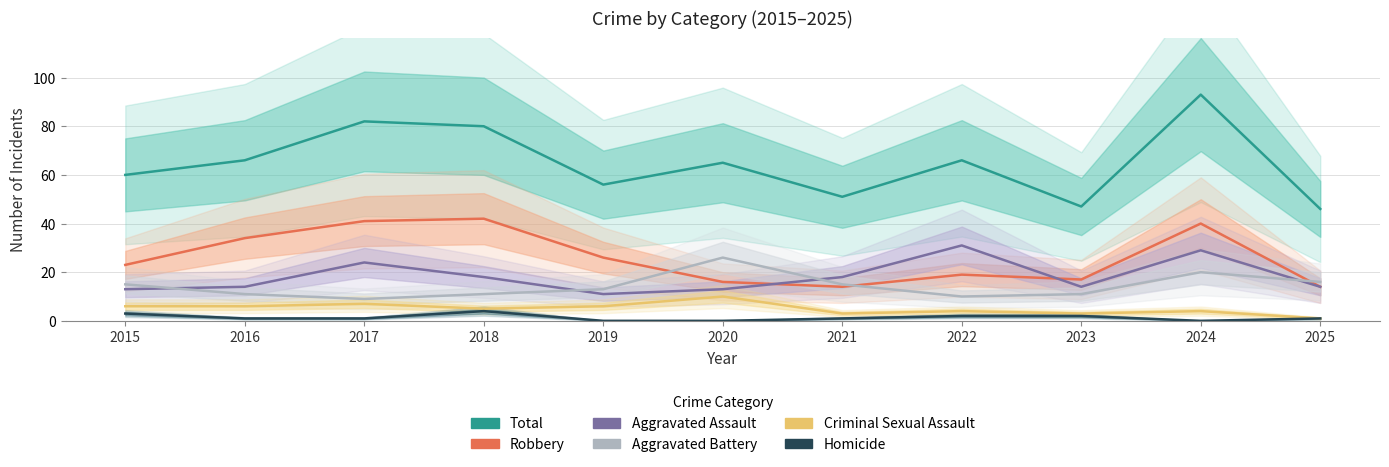

The Aggravated Battery series shows 11 at 2016. True or false?

True